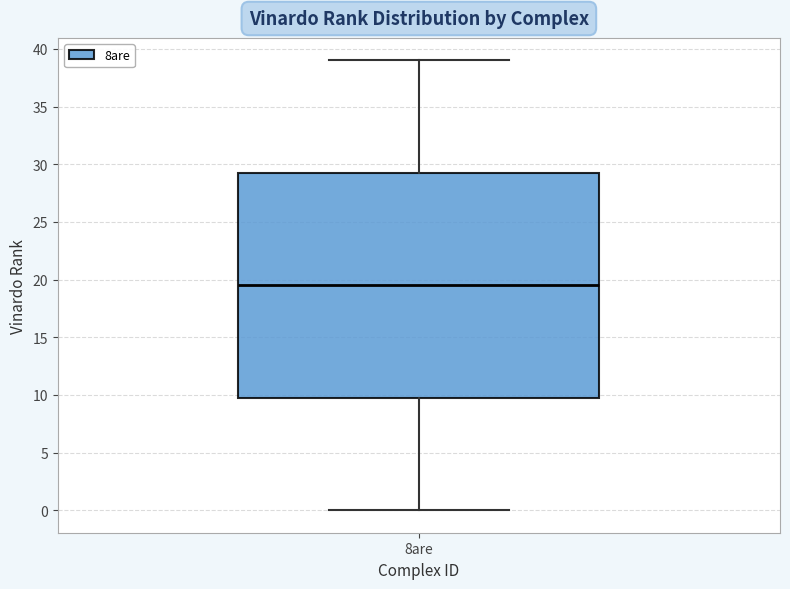

Where does the median line of the box for 8are sit on the y-axis? The values are not printed on the chart, so give them approximately, as read against the axis.

19.5